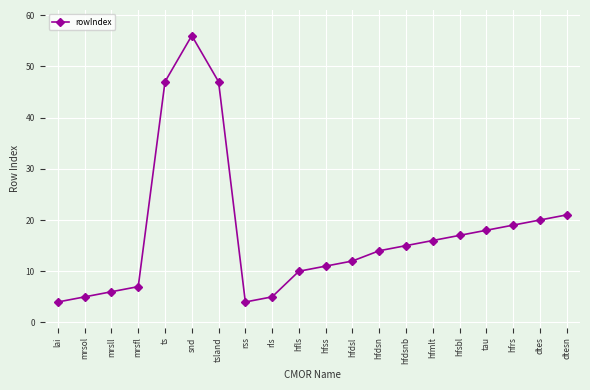

Which has a higher value, hfss or hfrs?

hfrs